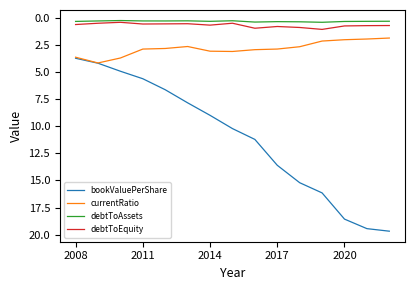

What is the maximum value shown in the chart?

19.7